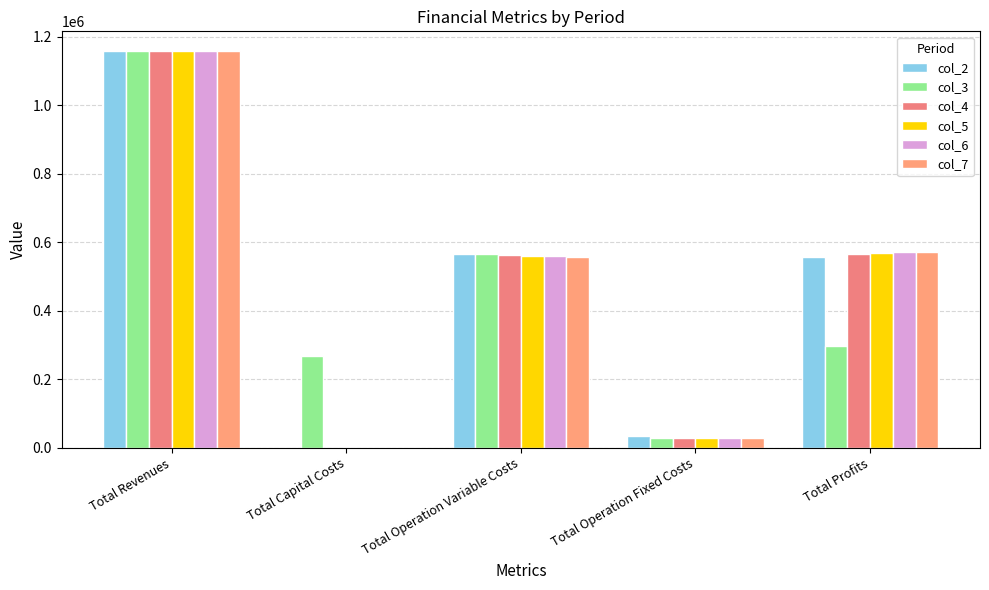

Count the number of data series in this chart.

6